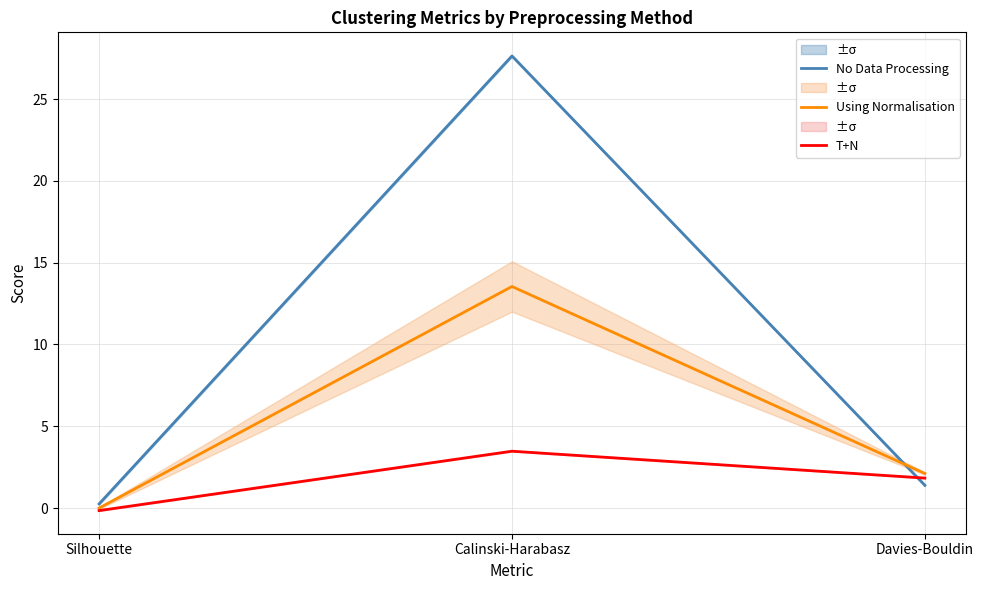

How many values in Using Normalisation are below zero?

1